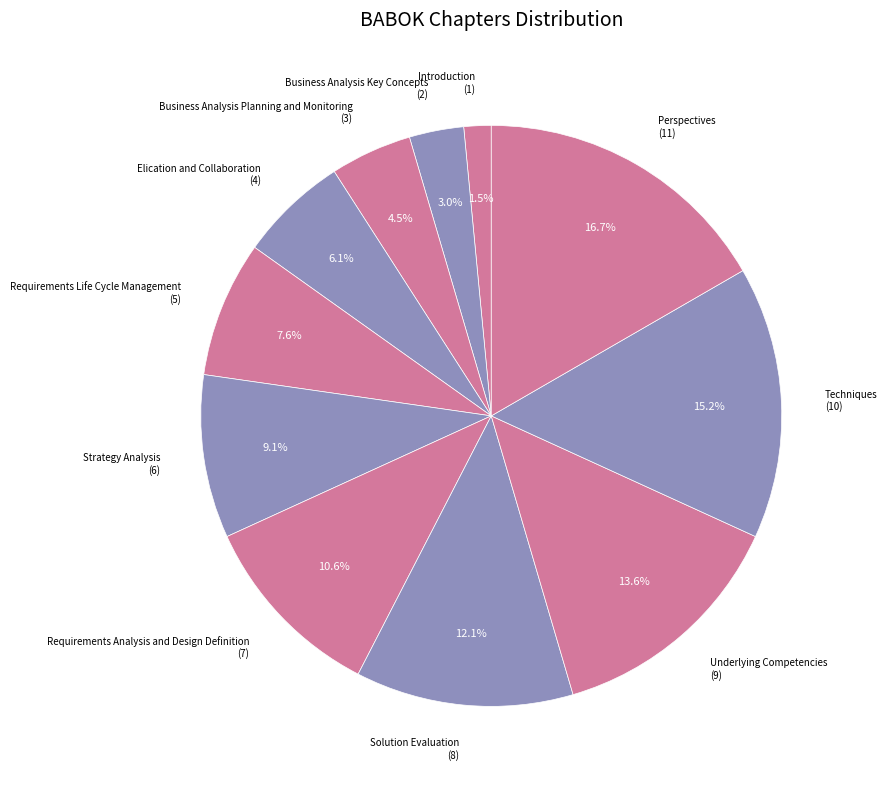

To the nearest percent, what is the difference between the largest and smallest slice percentages?

15%